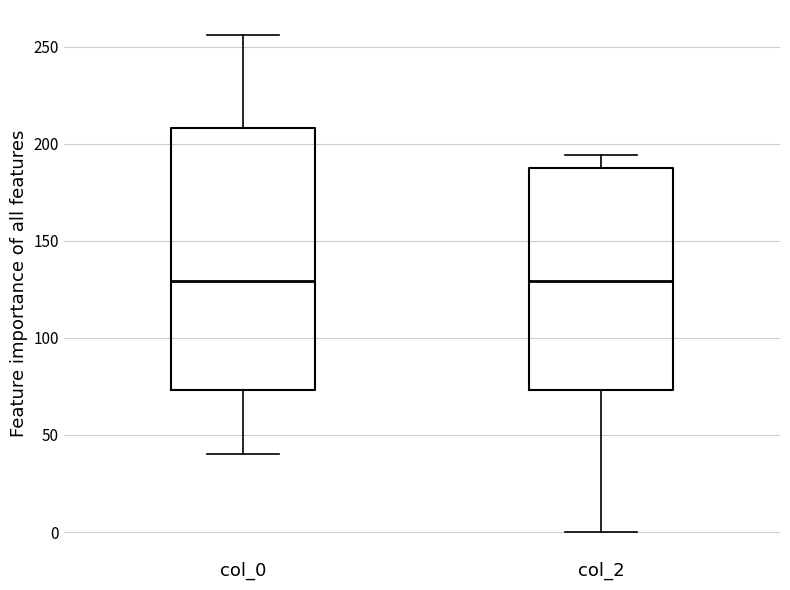

Reading left to right, transcribe this box plot: for each box, give where its median line is, the range the box spans, and where its two whiskers end, as read against the y-axis. The values are not printed on the chart, so give them approximately, as read against the axis.

col_0: median 130, box 75 to 210, whiskers 40 to 255
col_2: median 130, box 75 to 190, whiskers 0 to 195